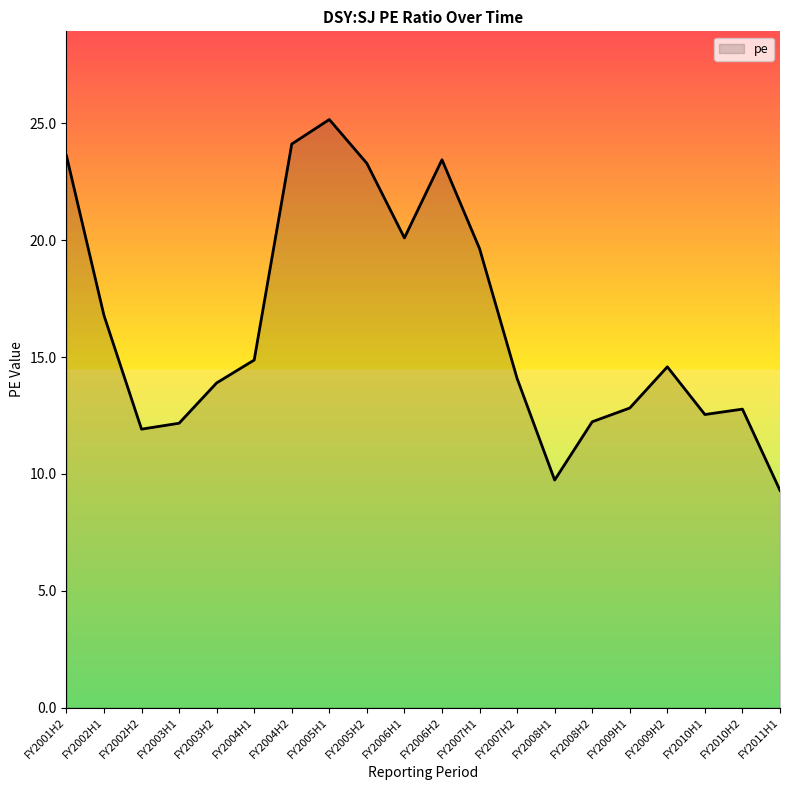

Where is the data nearest to the value 17?

FY2002H1